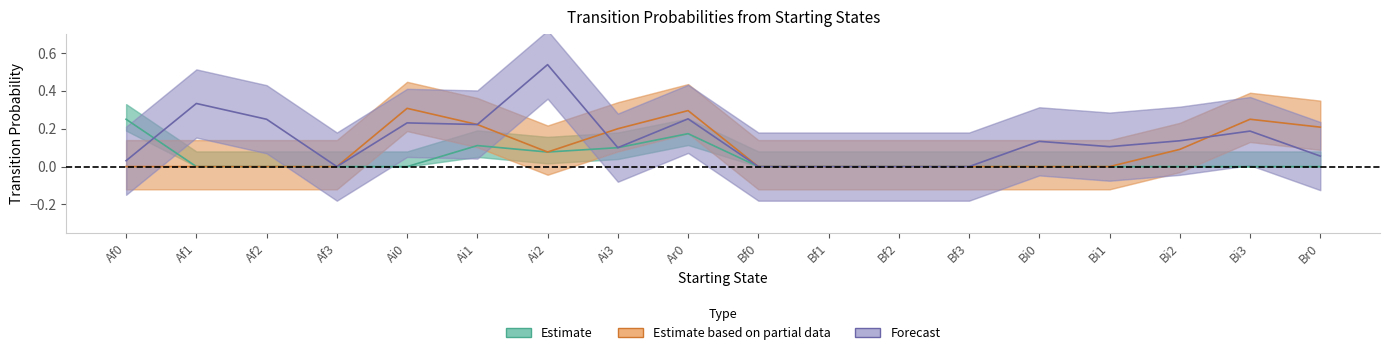

The value of Br0 at Bi3 is 0.2. True or false?

True